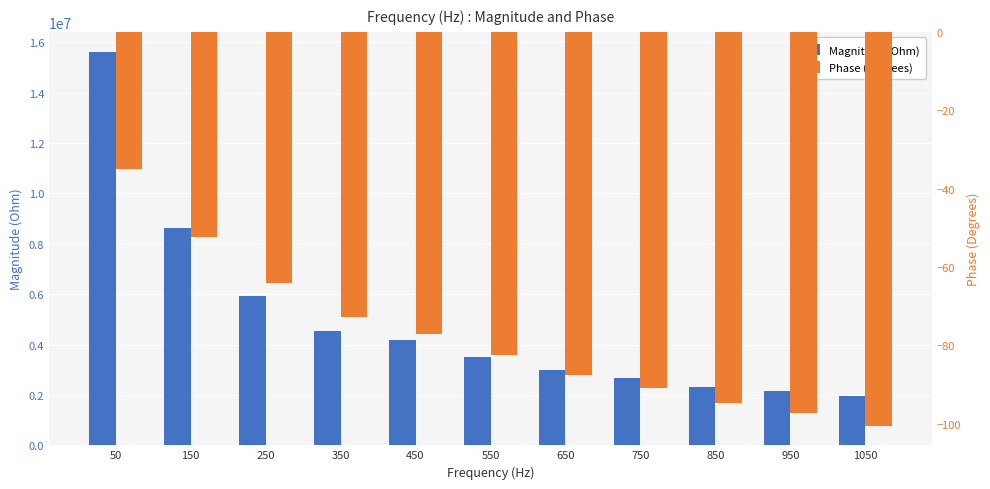

The value of Magnitude (Ohm) at 450 is 2463963.2. True or false?

False